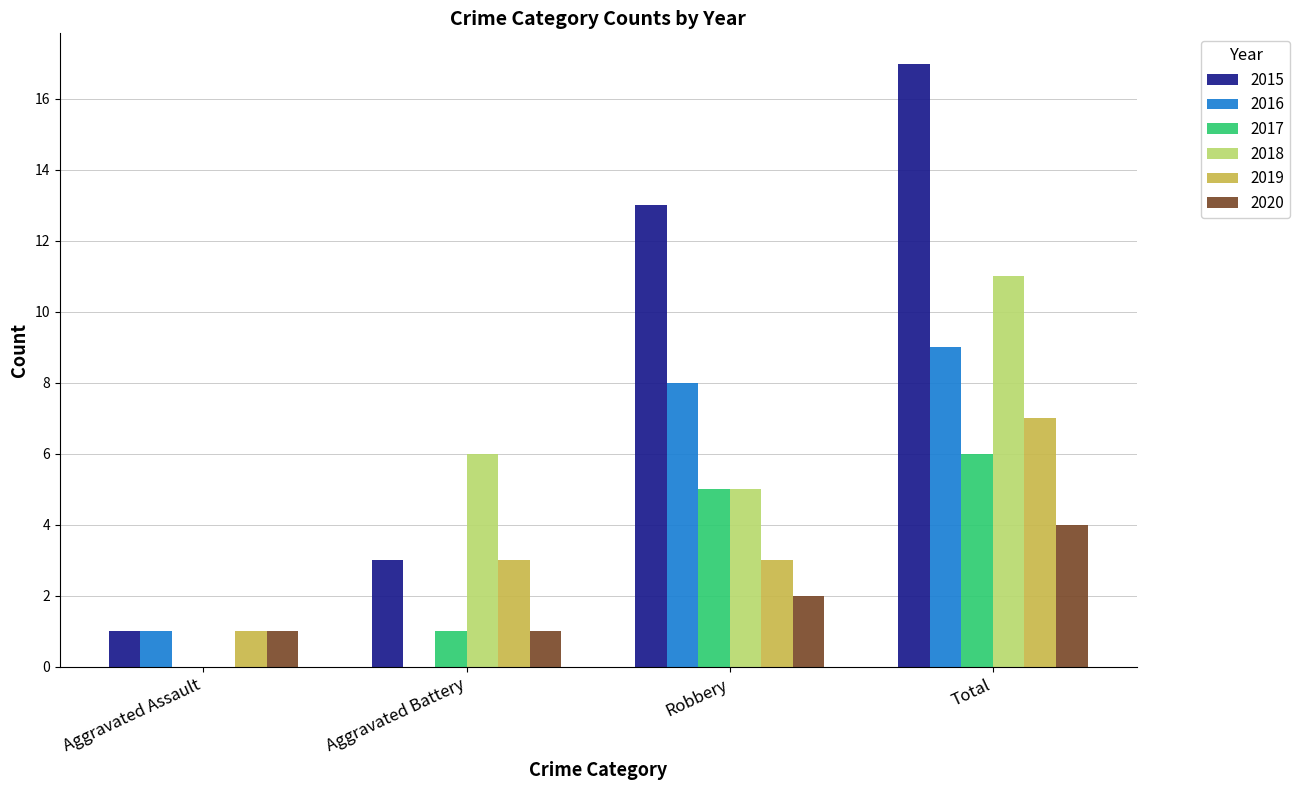

Which series has the largest range (max minus min)?

2015